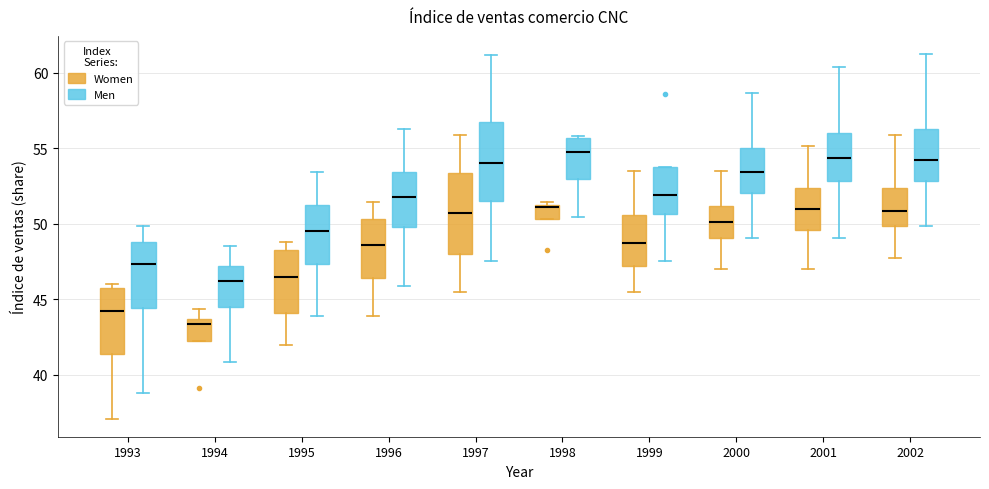

Which box has the lowest median line?

1994 (Women)